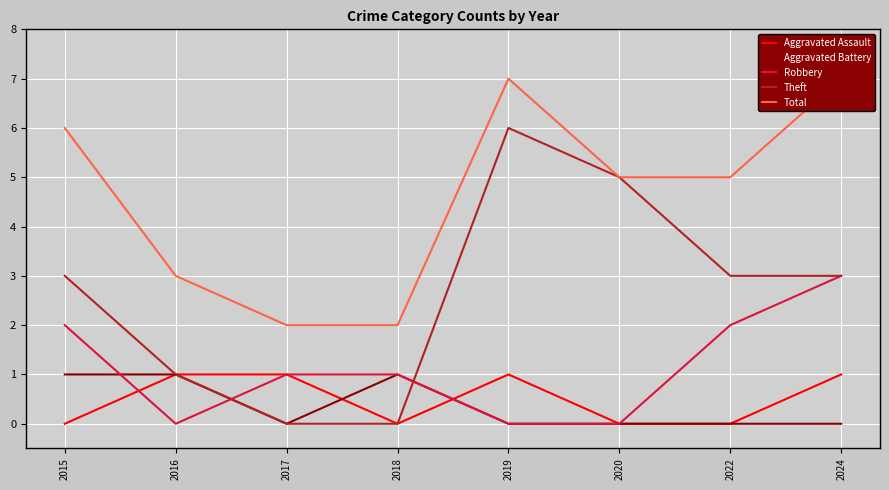

True or false: Theft and Aggravated Battery intersect in this chart.

True